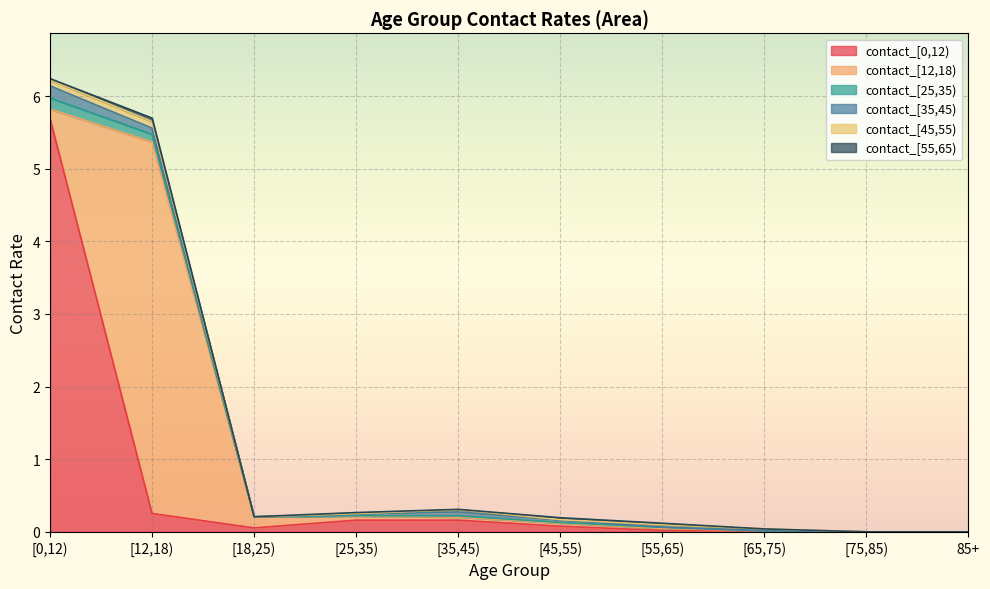

In contact_[45,55), how many points are higher than both neighbors (excluding endpoints)?

3